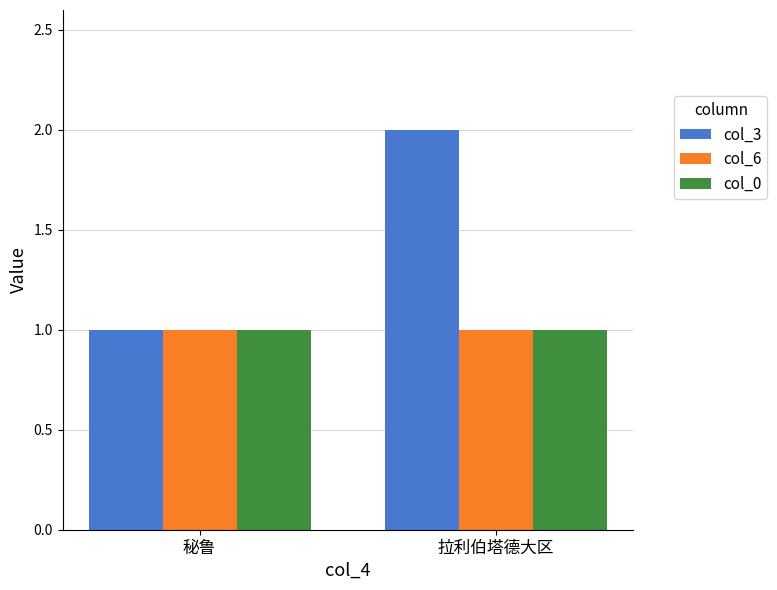

Reading left to right, transcribe all the data shown in this chart.

col_3: 1	2
col_6: 1	1
col_0: 1	1